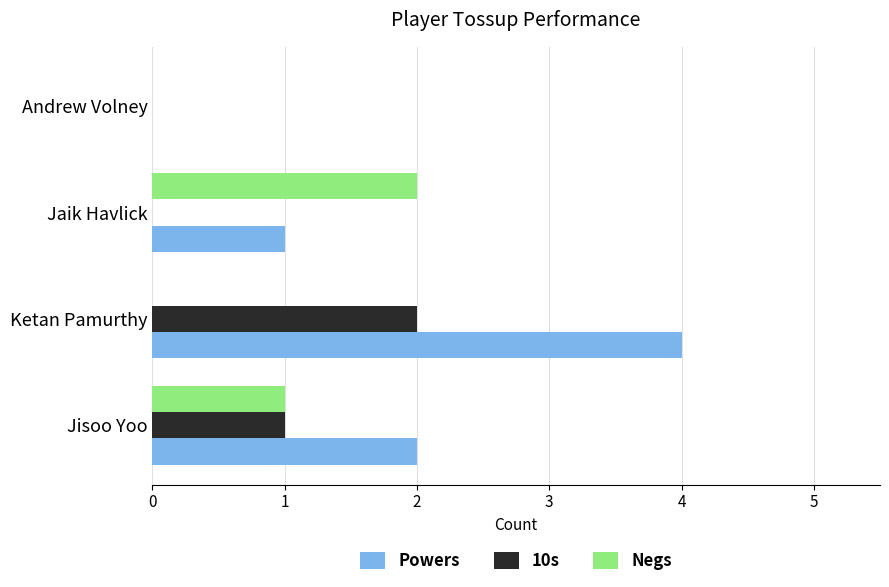

What is the sum of the 10s values at Ketan Pamurthy and Jisoo Yoo?

3